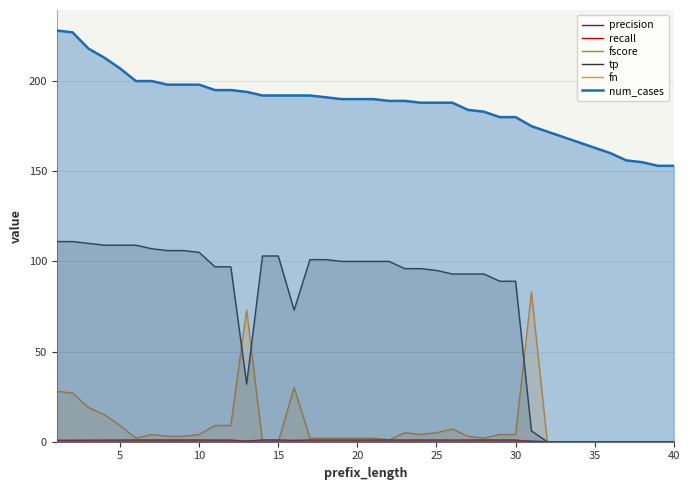

True or false: num_cases and fn cross at least once.

False